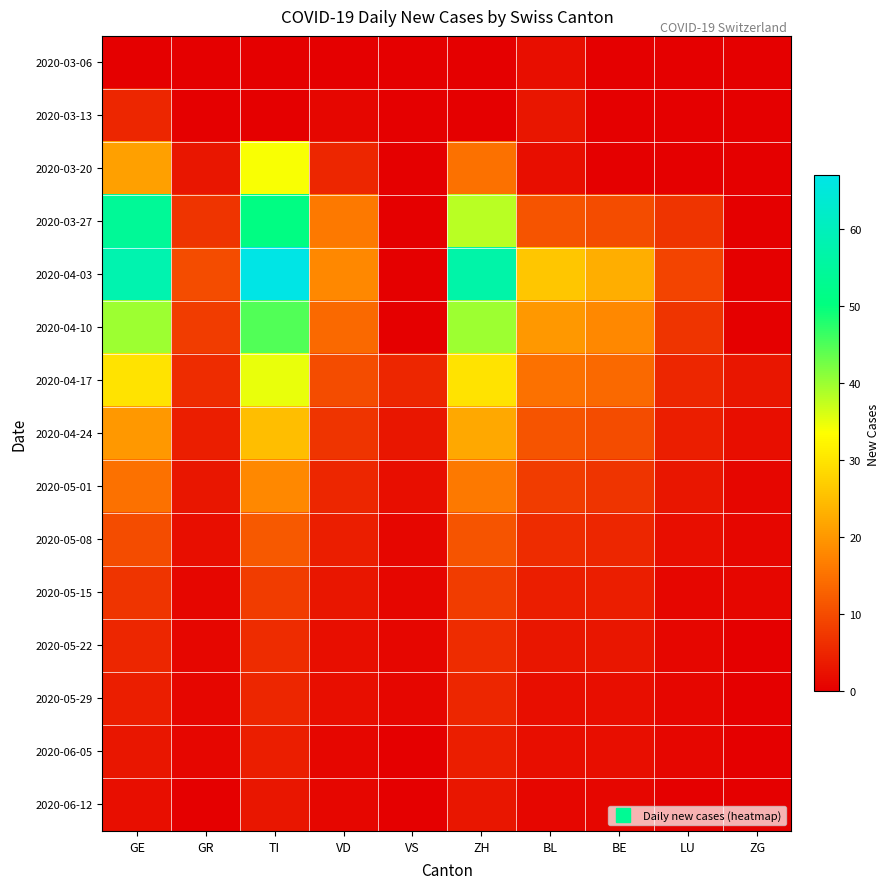

Reading left to right, list all the values displayed in this chart.

2020-03-06: GE=0	GR=0	TI=0	VD=0	VS=0	ZH=0	BL=2	BE=0	LU=0	ZG=0
2020-03-13: GE=5	GR=0	TI=0	VD=1	VS=0	ZH=0	BL=3	BE=0	LU=0	ZG=0
2020-03-20: GE=21	GR=3	TI=34	VD=5	VS=0	ZH=15	BL=2	BE=0	LU=0	ZG=0
2020-03-27: GE=54	GR=7	TI=51	VD=16	VS=0	ZH=38	BL=11	BE=10	LU=7	ZG=0
2020-04-03: GE=58	GR=10	TI=67	VD=18	VS=0	ZH=57	BL=26	BE=23	LU=9	ZG=0
2020-04-10: GE=40	GR=8	TI=45	VD=14	VS=0	ZH=40	BL=20	BE=18	LU=7	ZG=0
2020-04-17: GE=30	GR=6	TI=35	VD=10	VS=5	ZH=30	BL=15	BE=14	LU=5	ZG=3
2020-04-24: GE=20	GR=4	TI=25	VD=7	VS=3	ZH=22	BL=11	BE=10	LU=4	ZG=2
2020-05-01: GE=15	GR=3	TI=18	VD=5	VS=2	ZH=16	BL=8	BE=7	LU=3	ZG=1
2020-05-08: GE=10	GR=2	TI=12	VD=4	VS=1	ZH=11	BL=6	BE=5	LU=2	ZG=1
2020-05-15: GE=7	GR=1	TI=8	VD=3	VS=1	ZH=8	BL=4	BE=4	LU=1	ZG=1
2020-05-22: GE=5	GR=1	TI=6	VD=2	VS=1	ZH=6	BL=3	BE=3	LU=1	ZG=0
2020-05-29: GE=4	GR=1	TI=5	VD=2	VS=1	ZH=5	BL=2	BE=2	LU=1	ZG=0
2020-06-05: GE=3	GR=1	TI=4	VD=1	VS=0	ZH=4	BL=2	BE=2	LU=1	ZG=0
2020-06-12: GE=2	GR=0	TI=3	VD=1	VS=0	ZH=3	BL=1	BE=1	LU=0	ZG=0